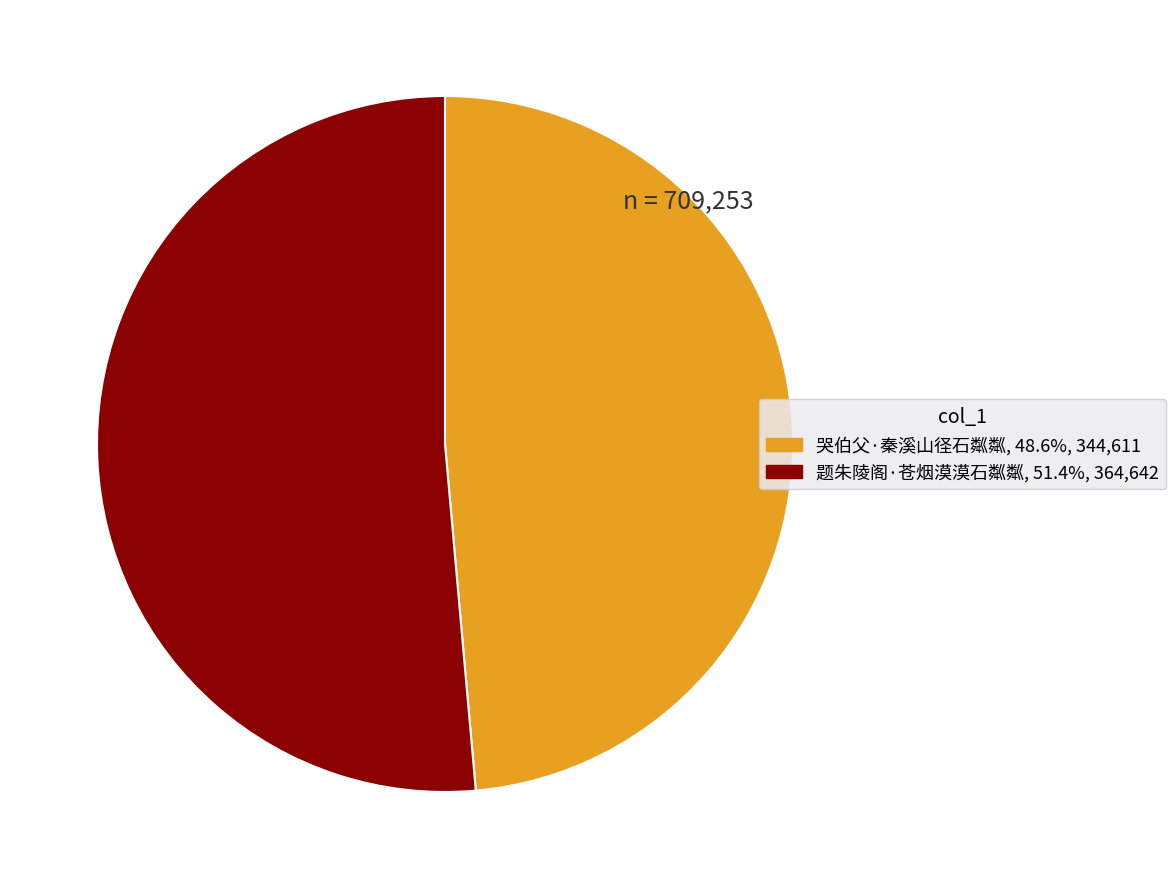

Between 哭伯父·秦溪山径石粼粼 and 题朱陵阁·苍烟漠漠石粼粼, which is larger?

题朱陵阁·苍烟漠漠石粼粼